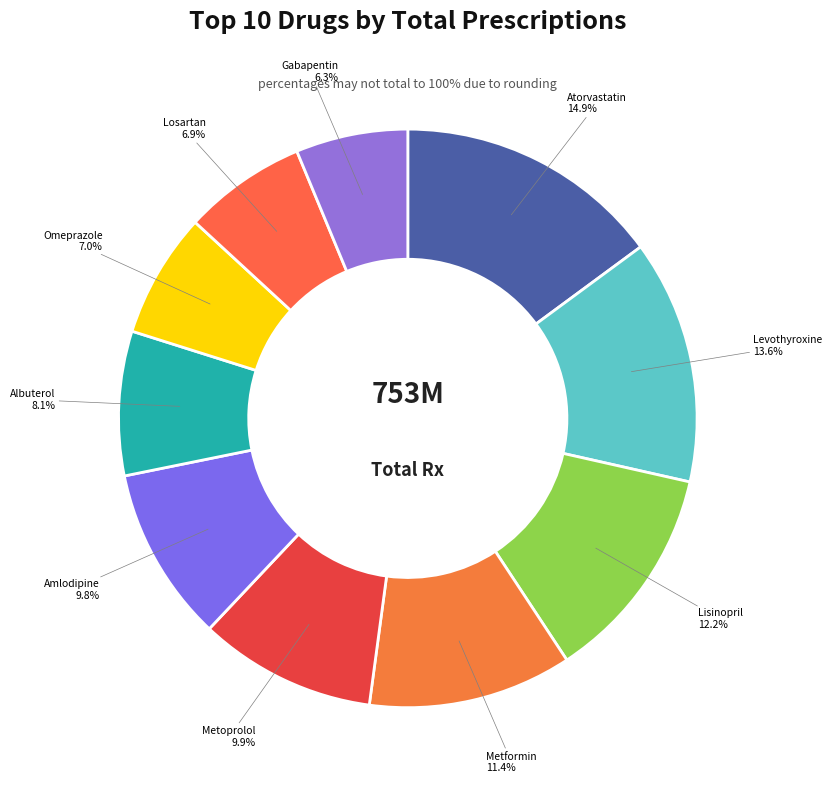

What is the ratio of the value at Amlodipine to the value at Metformin?

0.9